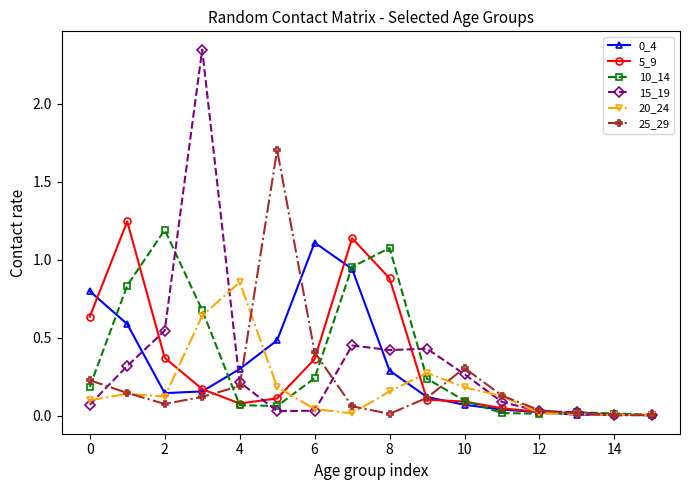

Which series has the widest spread of values?

15_19